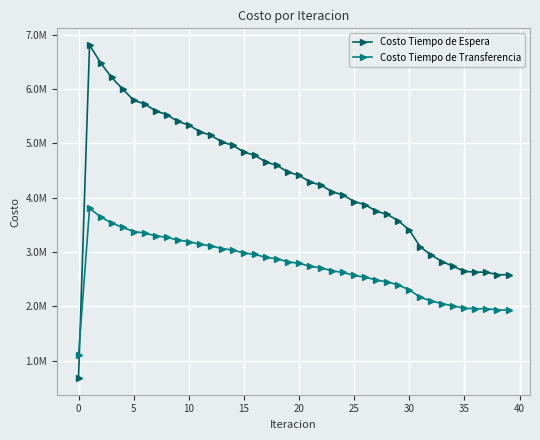

True or false: Costo Tiempo de Transferencia has more than 0 points higher than both neighbors.

True